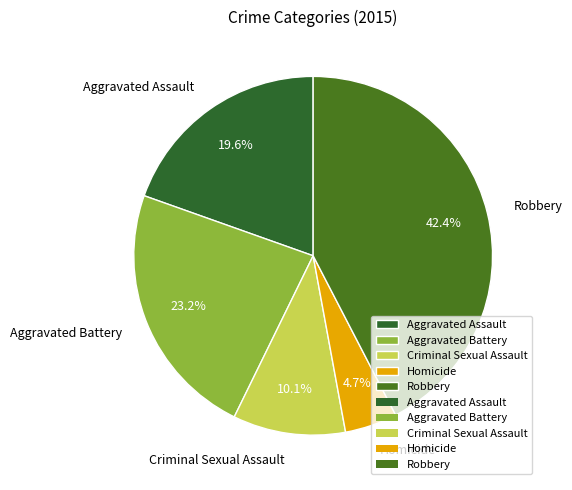

True or false: Aggravated Battery accounts for 23% of the total.

True